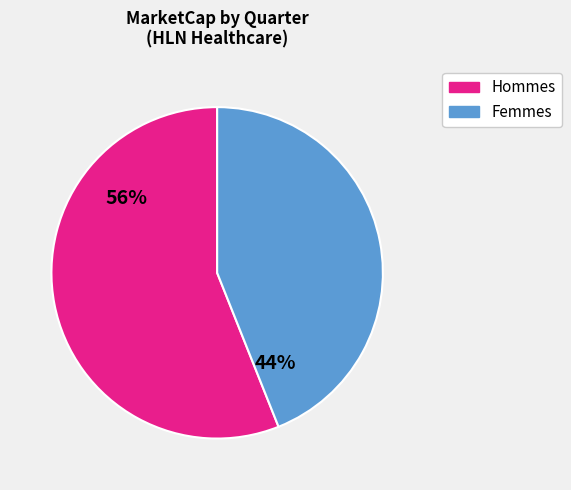

To the nearest percent, what is the difference between the largest and smallest slice percentages?

12%